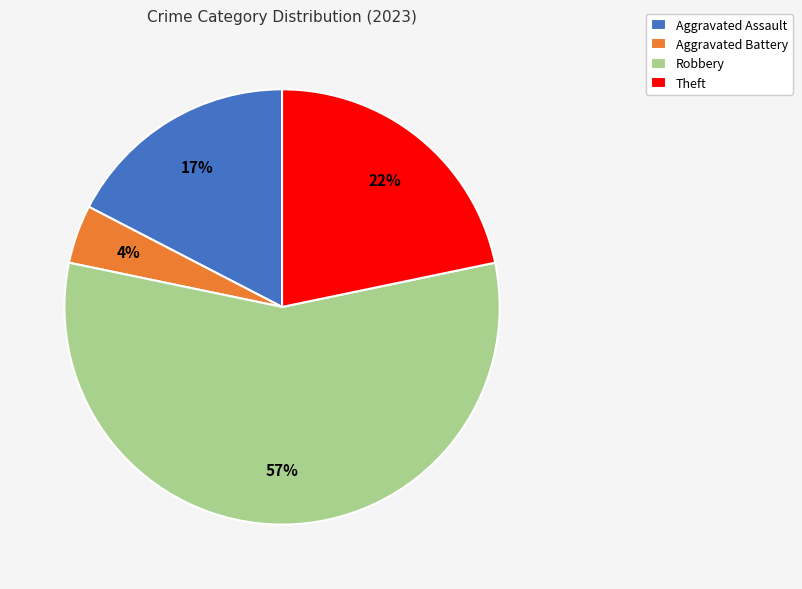

Is it true that Aggravated Assault is 6% of the pie?

False